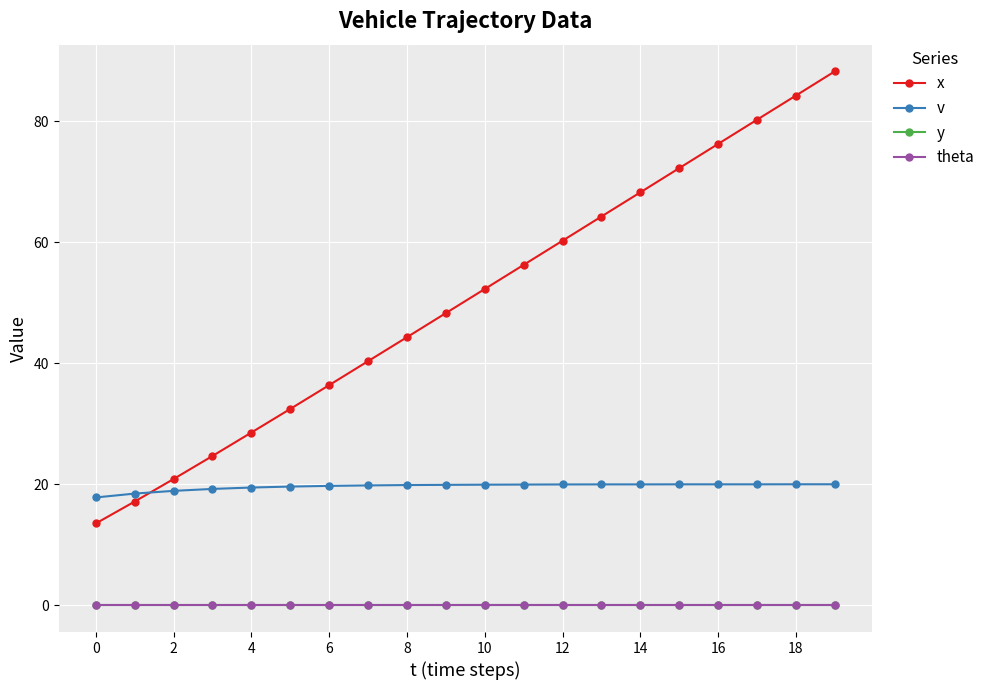

Is this an area chart (filled region under the line)?

No